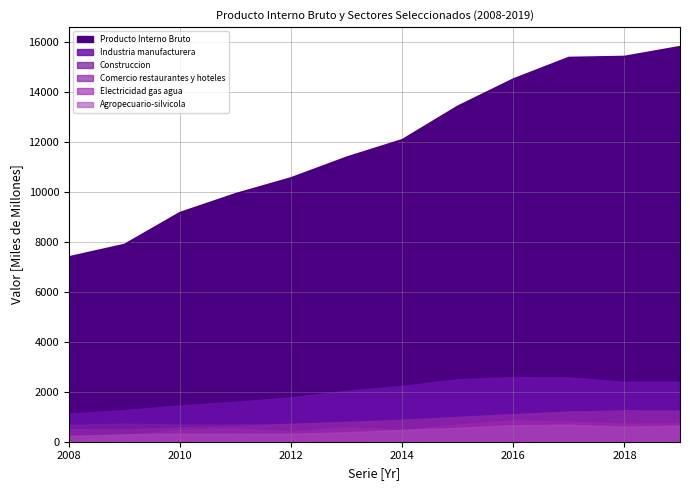

List the labels in order of Industria manufacturera value, smallest first.

2008, 2009, 2010, 2011, 2012, 2013, 2014, 2018, 2019, 2015, 2017, 2016